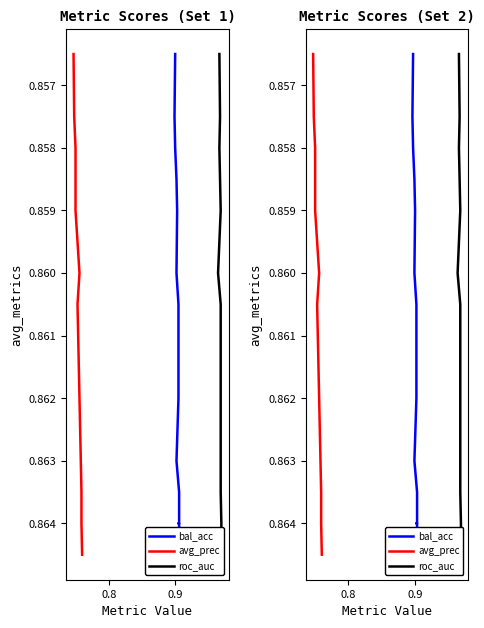

What is the sum of all avg_prec values?

17.2